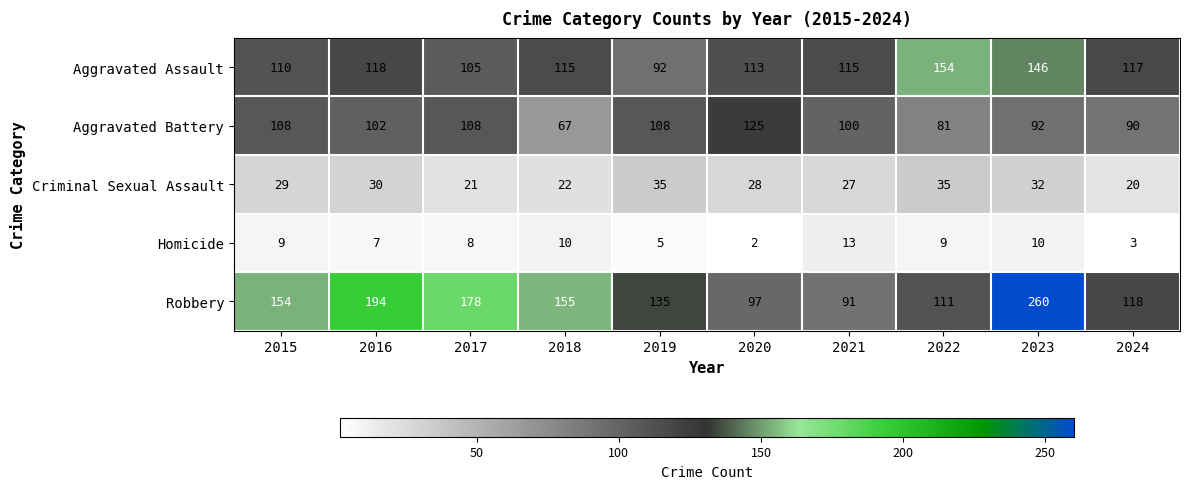

What is the sum of all Homicide values?

76